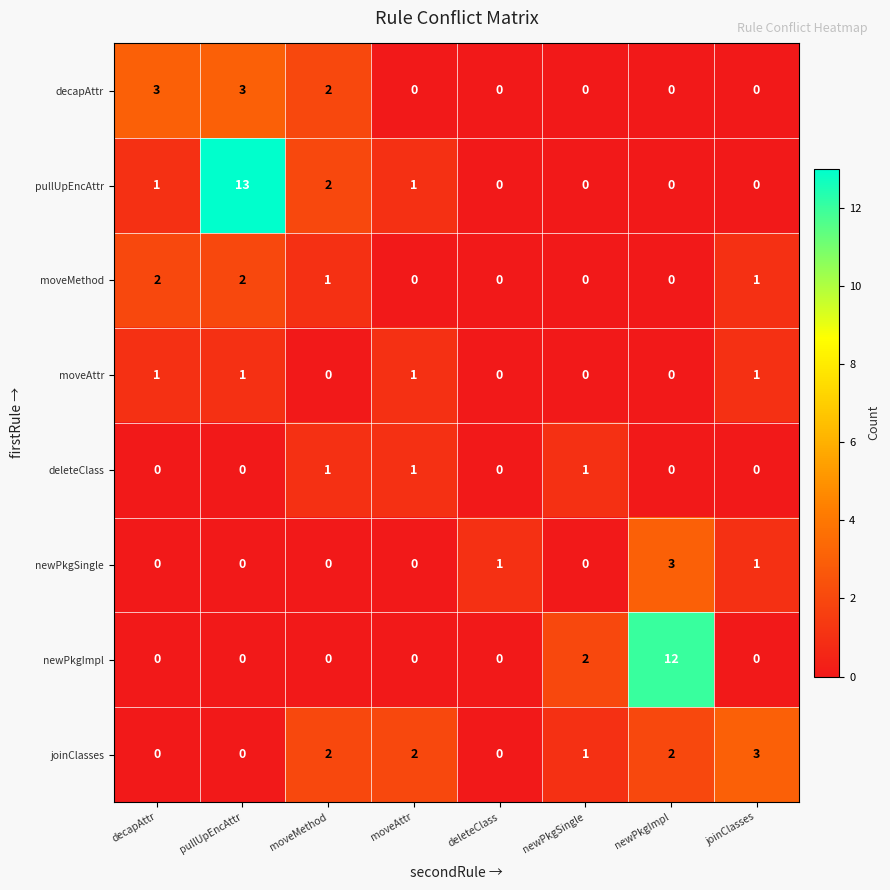

The value of newPkgSingle at pullUpEncAttr is -2. True or false?

False